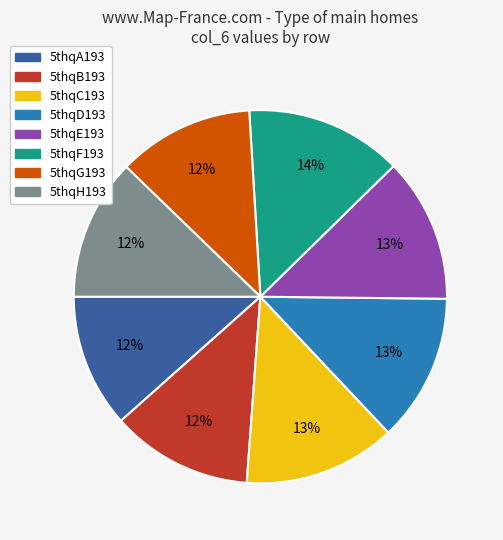

Is the sum of 5thqA193 and 5thqF193 greater than half?

No